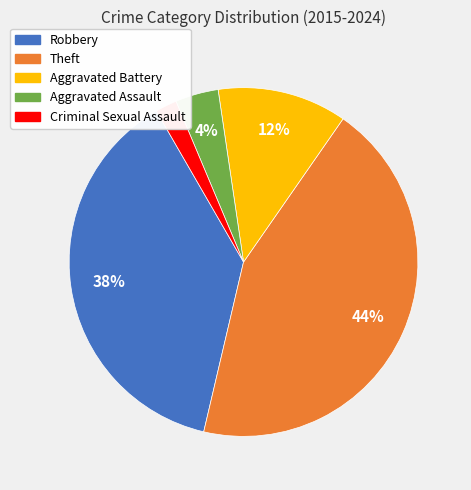

True or false: Robbery accounts for 38% of the total.

True